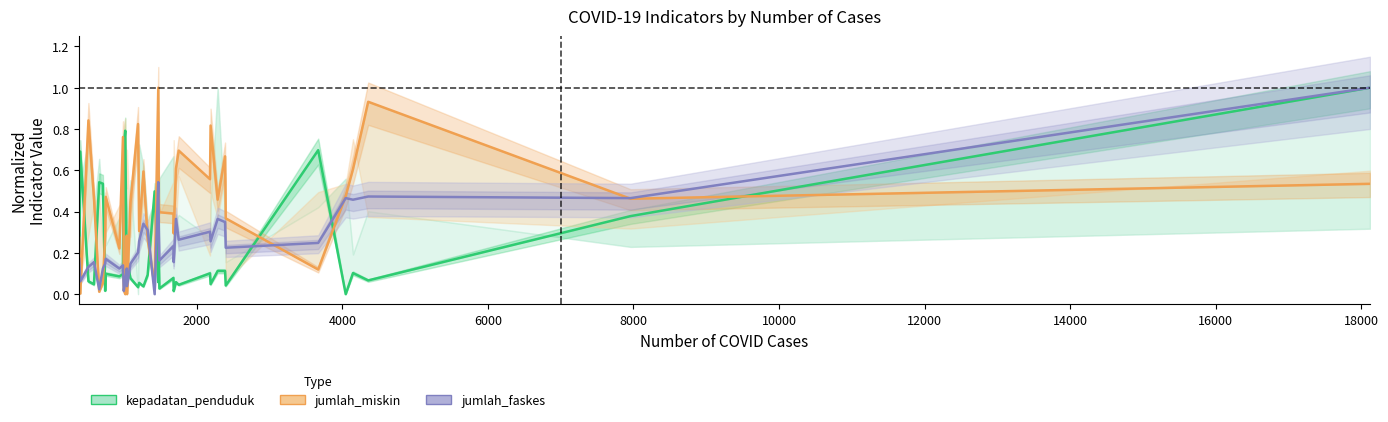

Which series has the widest spread of values?

kepadatan_penduduk